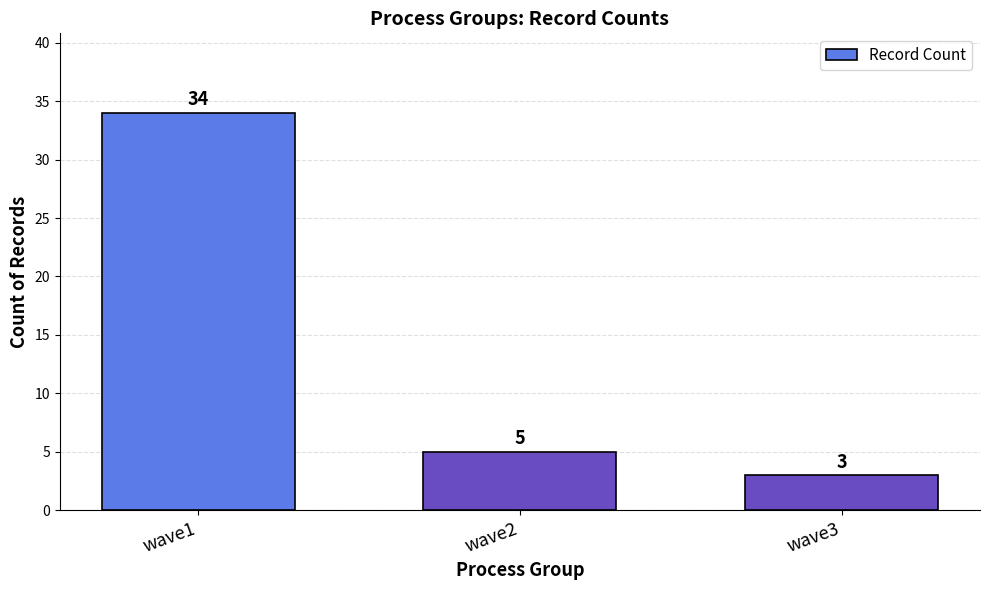

Rank the categories by value from highest to lowest.

wave1, wave2, wave3